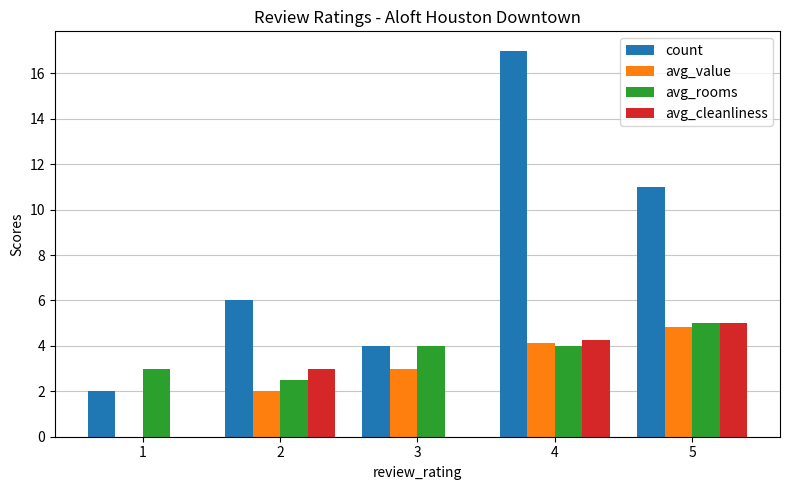

What is the highest value of the avg_cleanliness series?

5.0